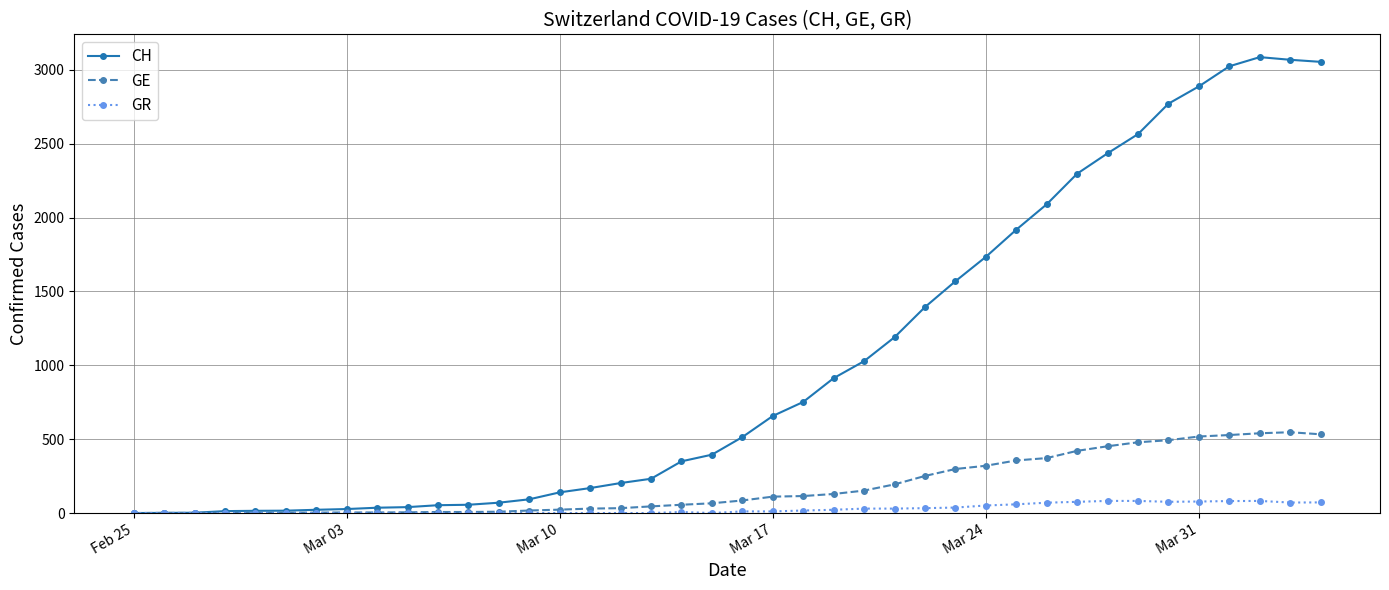

Rank the series by their average value, from lowest to highest.

GR, GE, CH